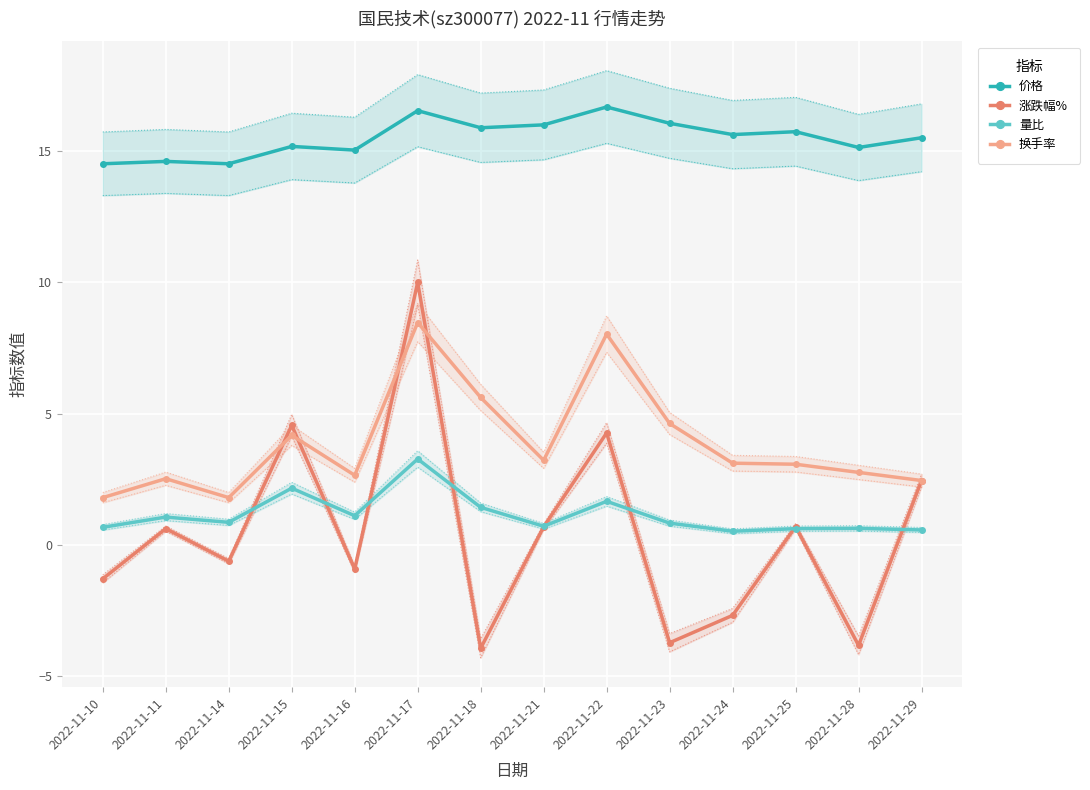

Read the 换手率 value at 2022-11-17.

8.5